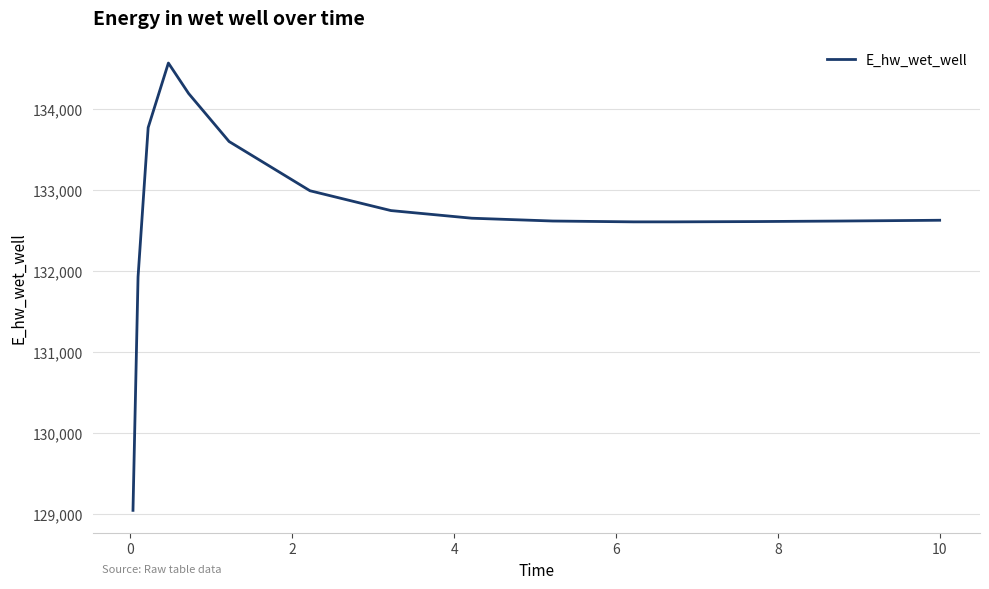

What is the difference between the maximum and minimum values?

5518.6